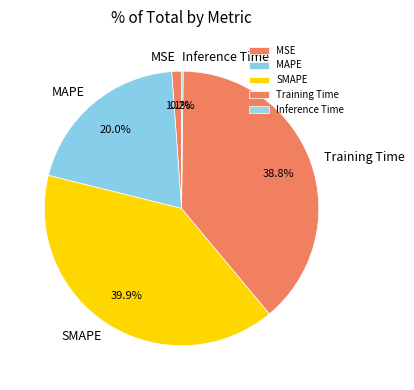

Which category has the biggest portion of the pie?

SMAPE